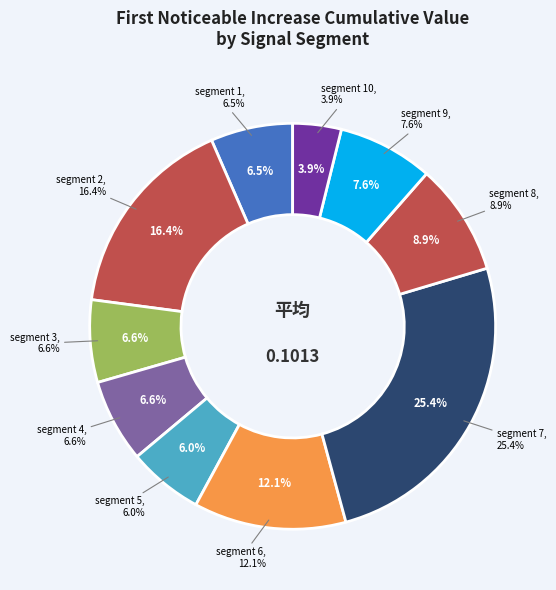

Is there a majority slice in this chart?

No